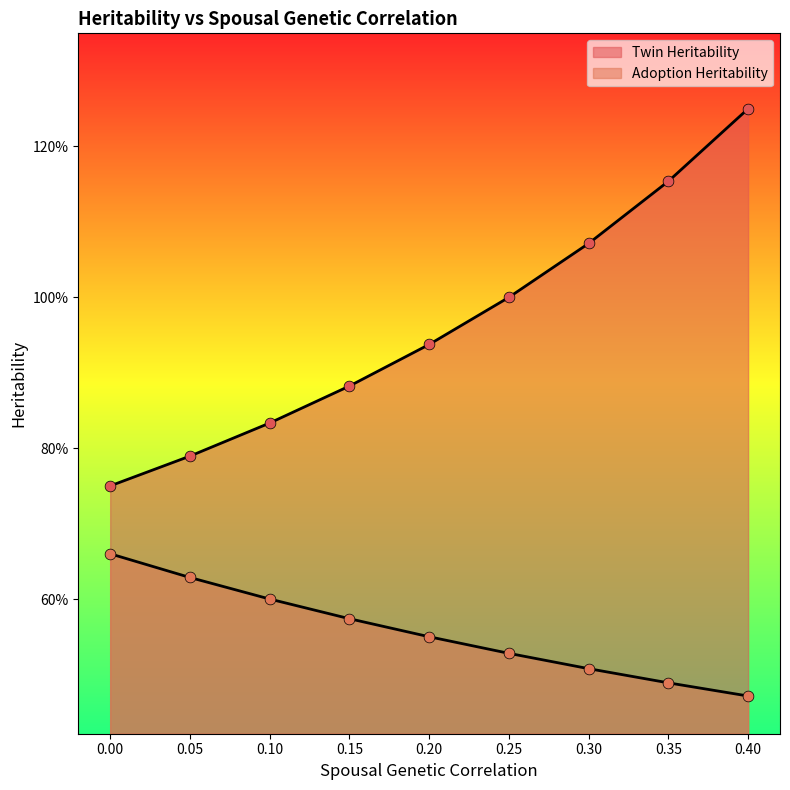

Which series reaches the minimum Y coordinate?

Adoption Heritability